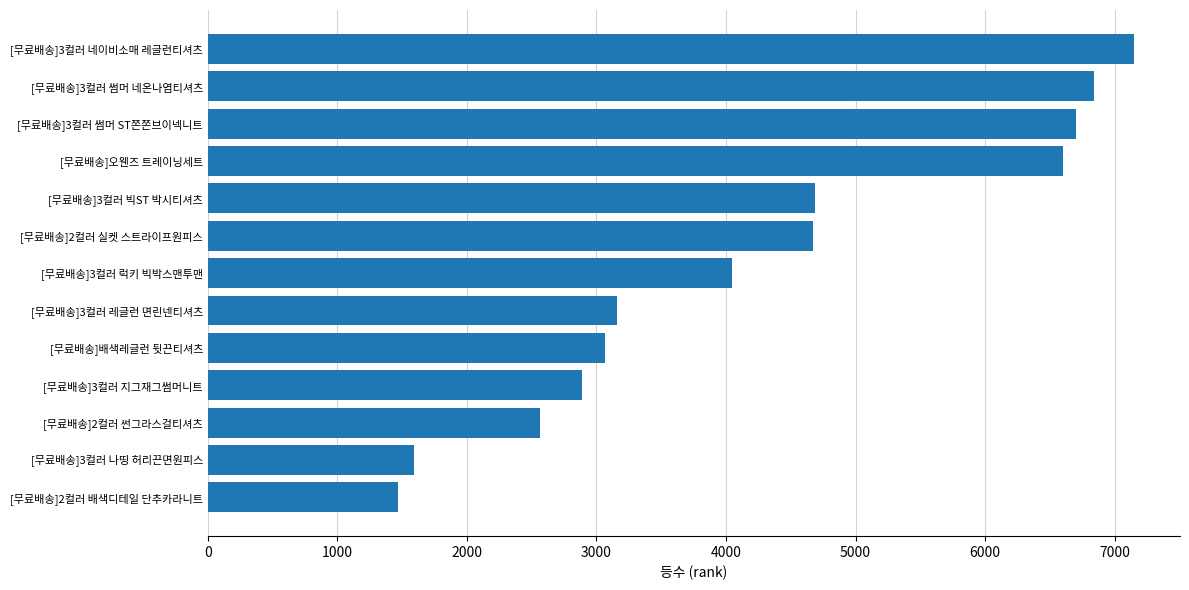

Read the value at [무료배송]2컬러 배색디테일 단추카라니트.

1465